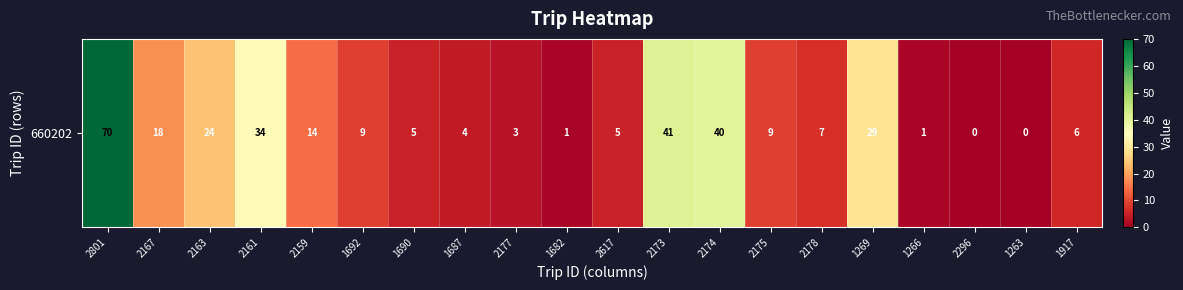

What is the change in value from 2167 to 2159?

-4